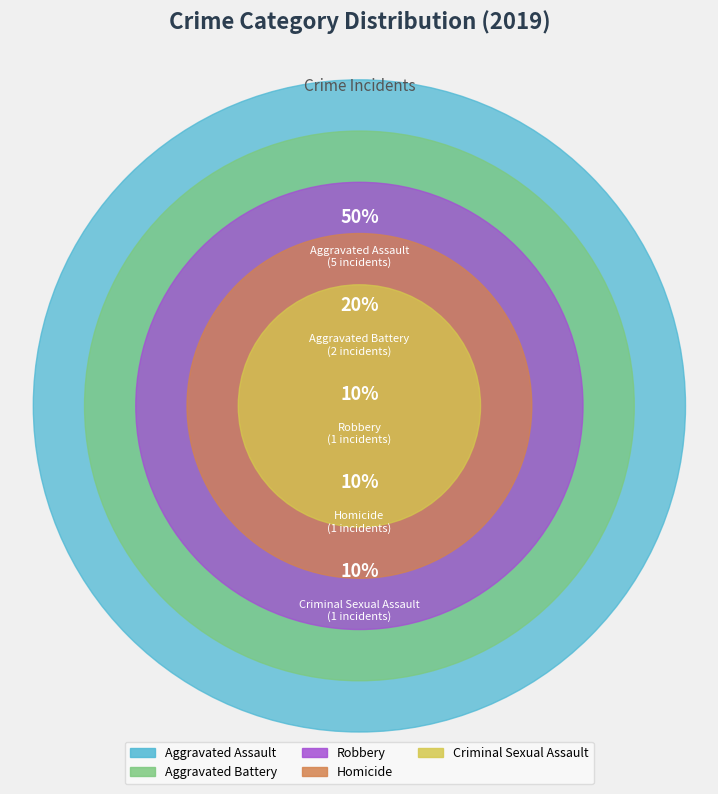

What percentage is NOT represented by Robbery?

90.0%